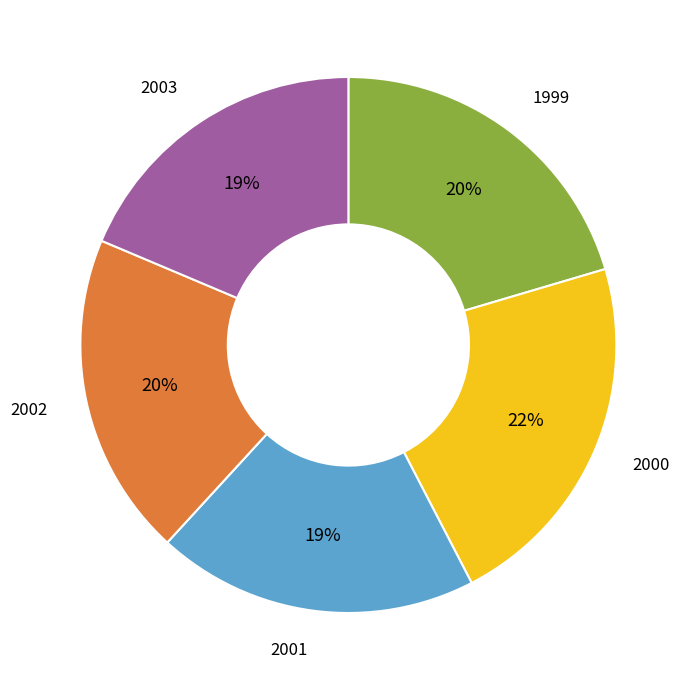

To the nearest percent, what is the average slice percentage?

20%